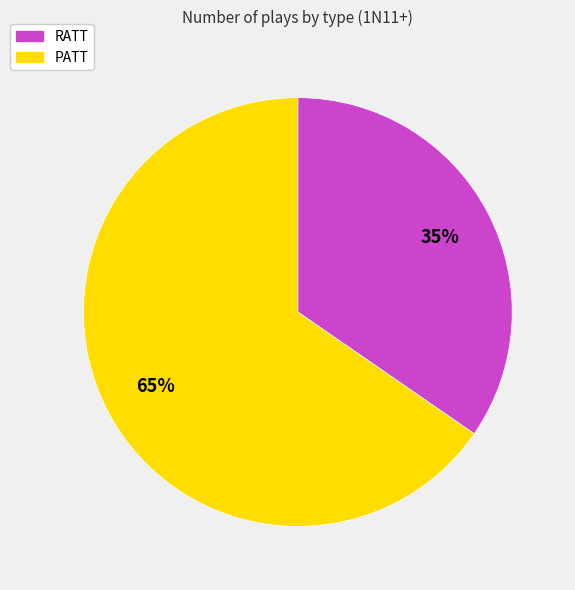

Do PATT and RATT together represent more than half of the pie?

Yes